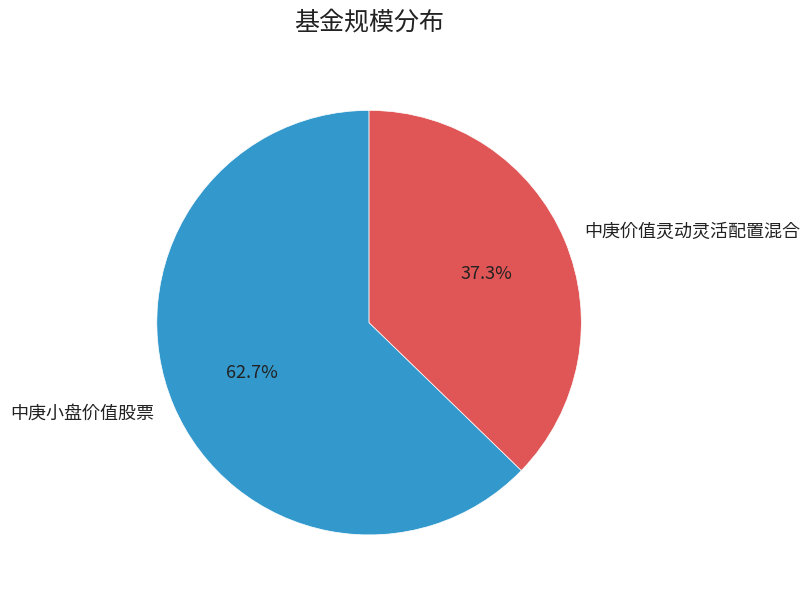

Which category accounts for the majority?

中庚小盘价值股票